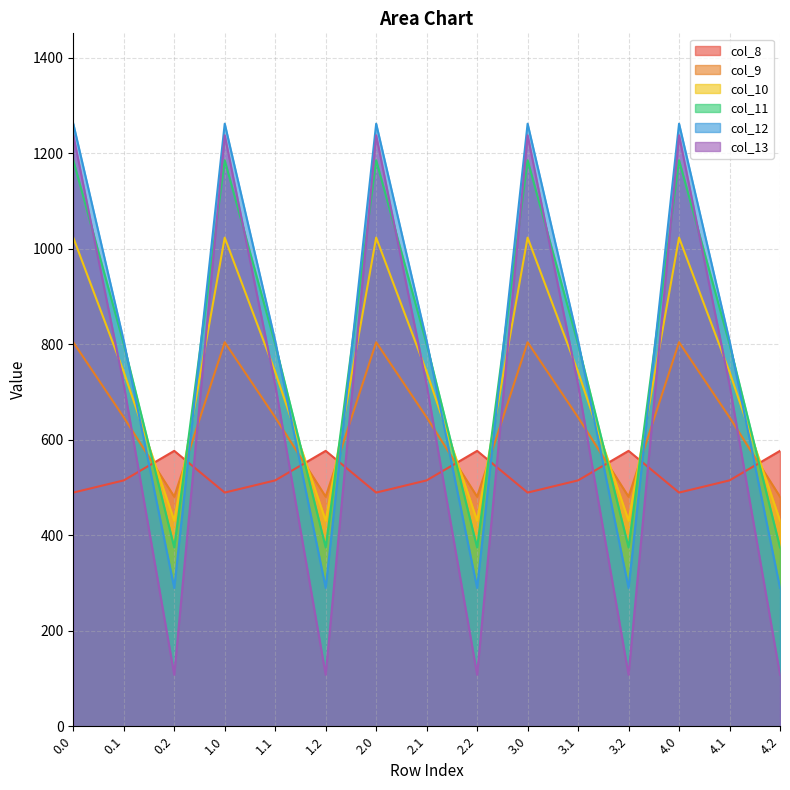

Does the chart display data point markers on the line(s)?

No